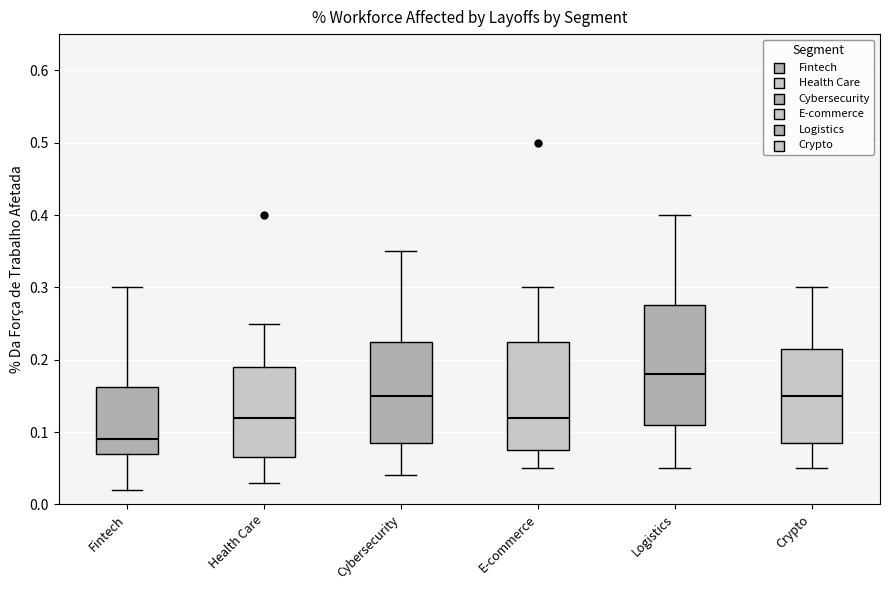

Where is the lower edge of the box for Cybersecurity on the y-axis? The values are not printed on the chart, so give them approximately, as read against the axis.

0.09